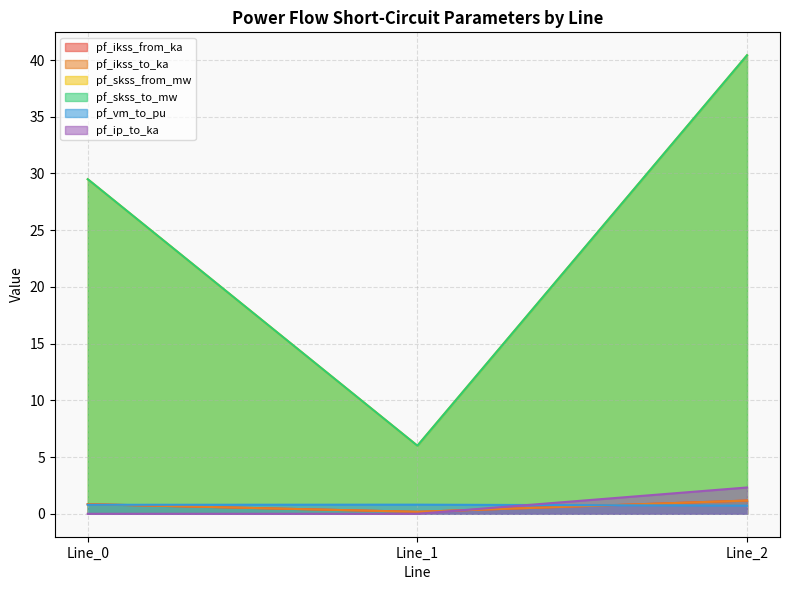

The pf_skss_to_mw series shows 40.4 at Line_2. True or false?

True